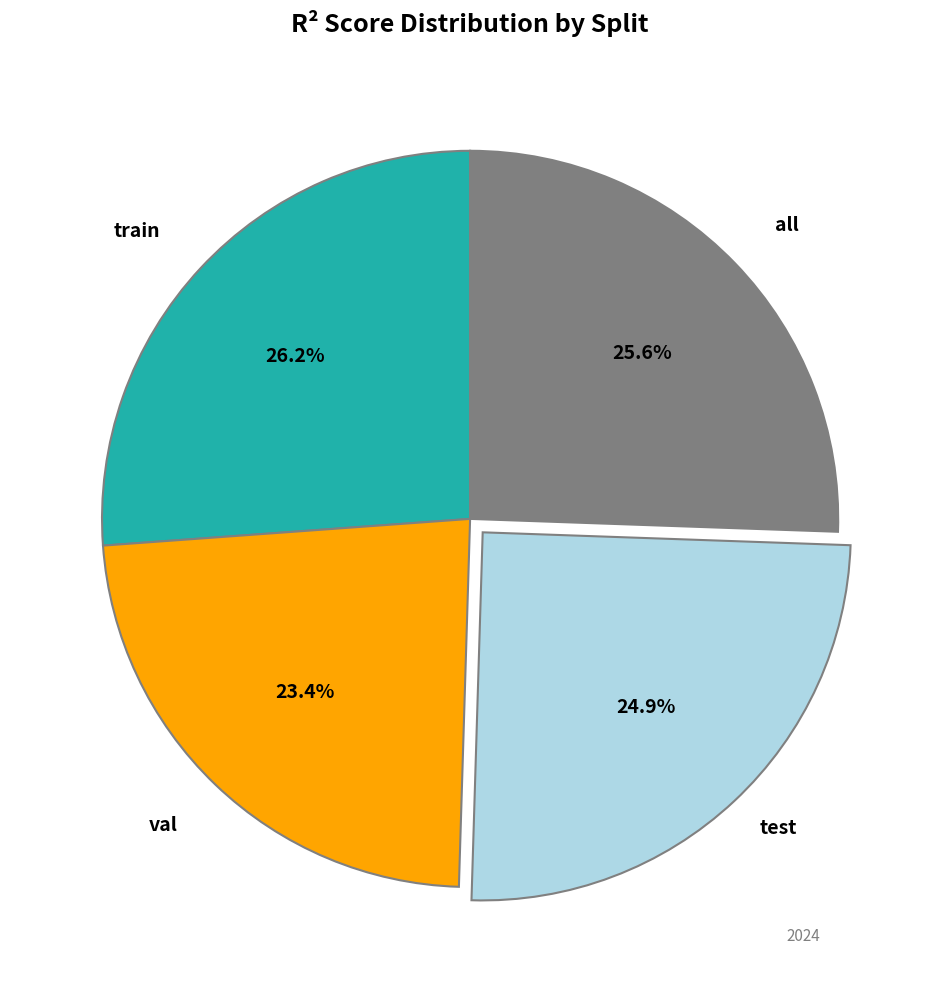

Rank the categories by value from lowest to highest.

val, test, all, train